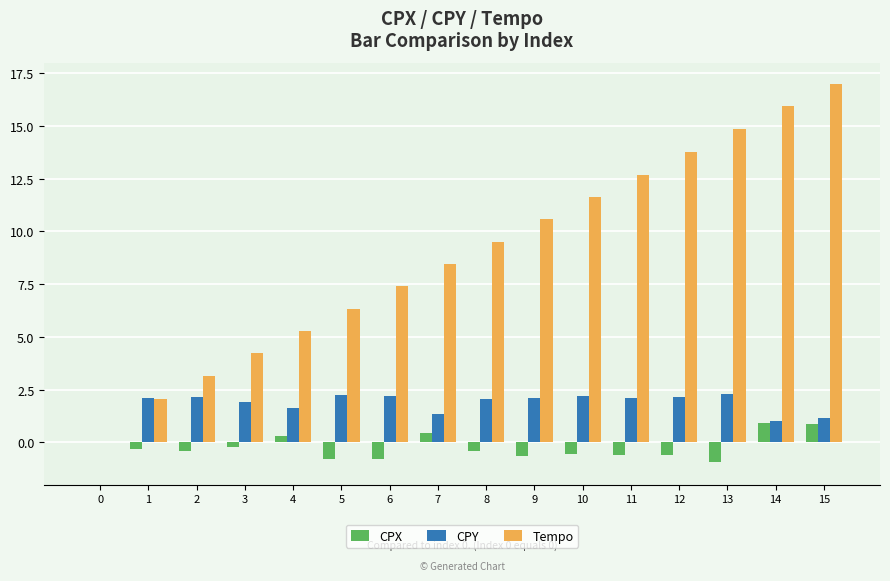

The value of Tempo at 4 is 5.3. True or false?

True